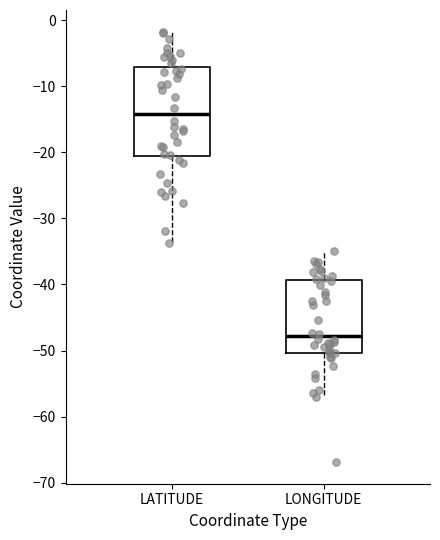

Reading left to right, transcribe this box plot: for each box, give where its median line is, the range the box spans, and where its two whiskers end, as read against the y-axis. The values are not printed on the chart, so give them approximately, as read against the axis.

LATITUDE: median -14, box -21 to -7, whiskers -34 to -2
LONGITUDE: median -48, box -50 to -39, whiskers -57 to -35